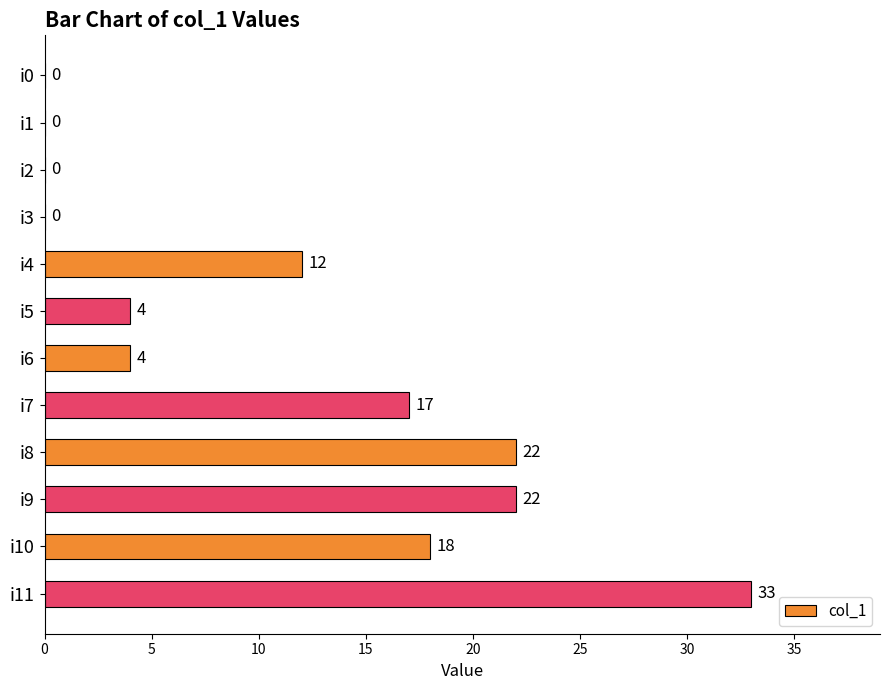

What is the greatest value displayed?

33